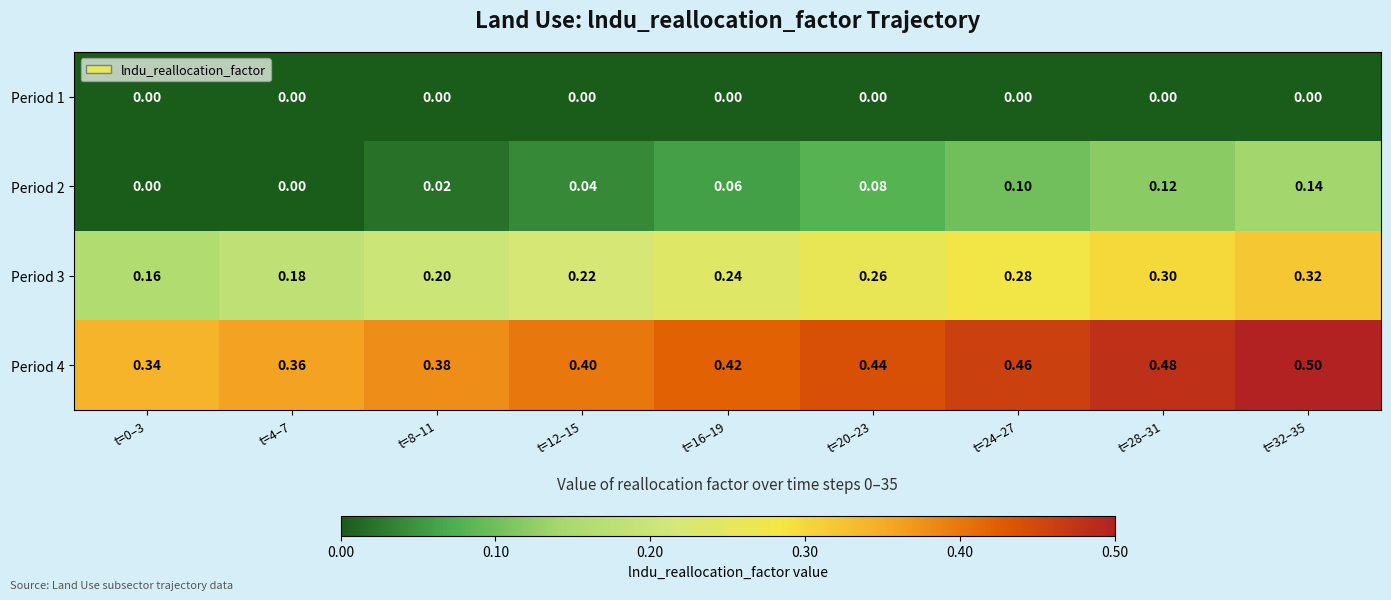

Is the value of Period 2 at t=12–15 greater than the value of Period 1 at t=20–23?

Yes